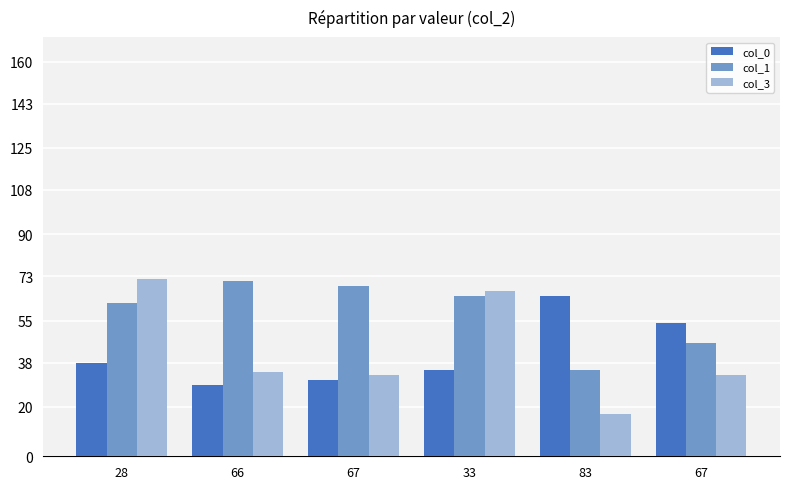

What are all the series names shown in the legend?

col_0, col_1, col_3